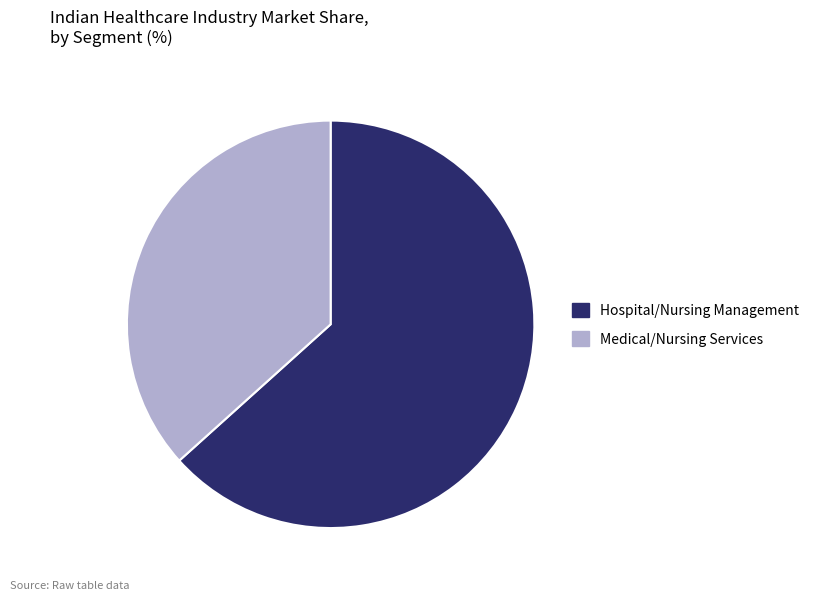

Is it true that Medical/Nursing Services is 47% of the pie?

False